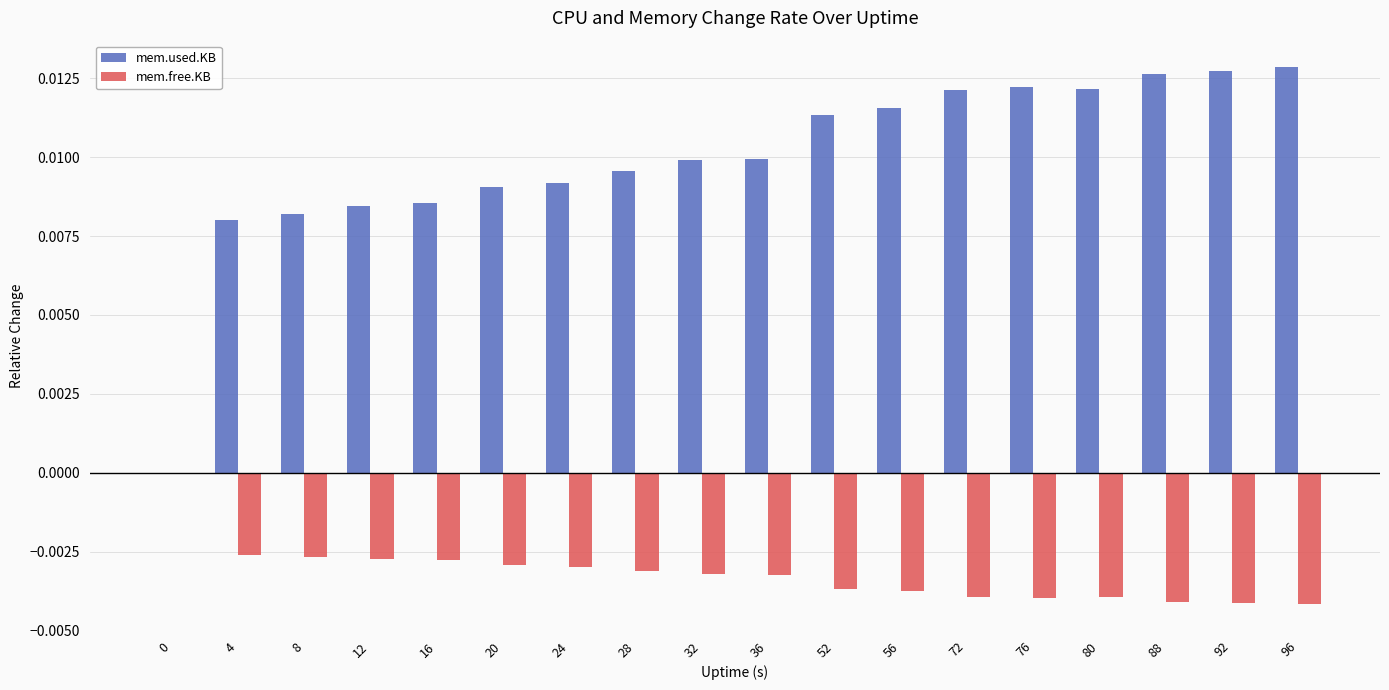

Is the value of mem.free.KB at 56 greater than the value of mem.used.KB at 20?

No